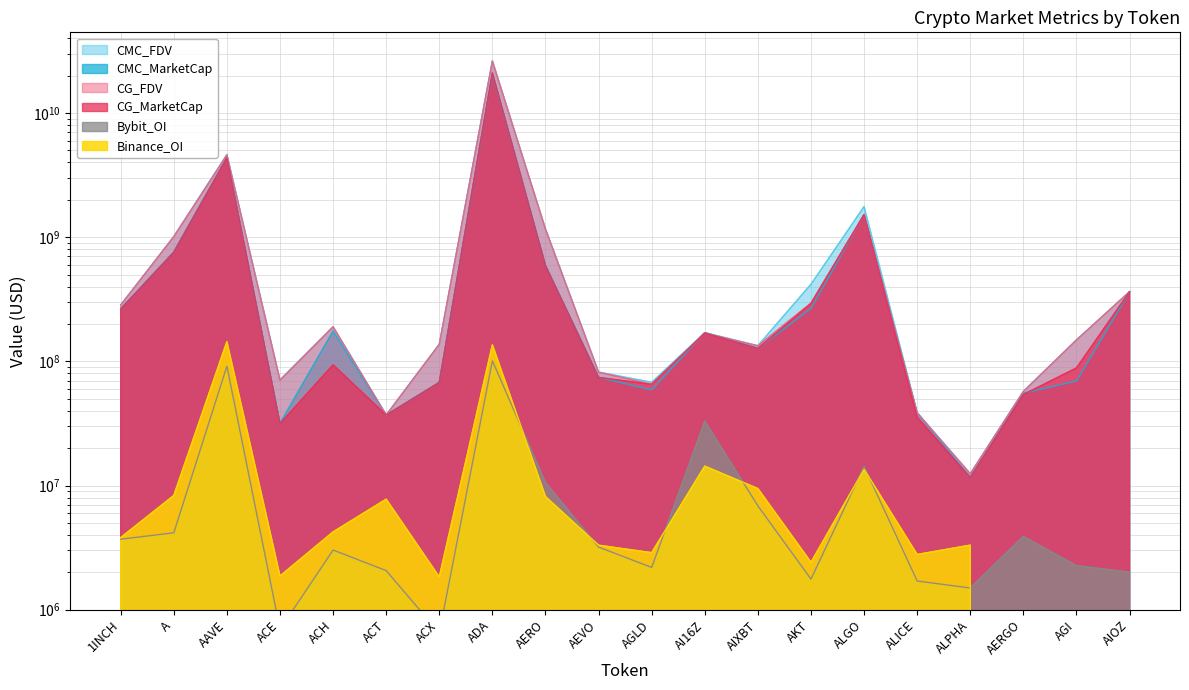

Which series changed the most between AI16Z and AIOZ?

CG_FDV